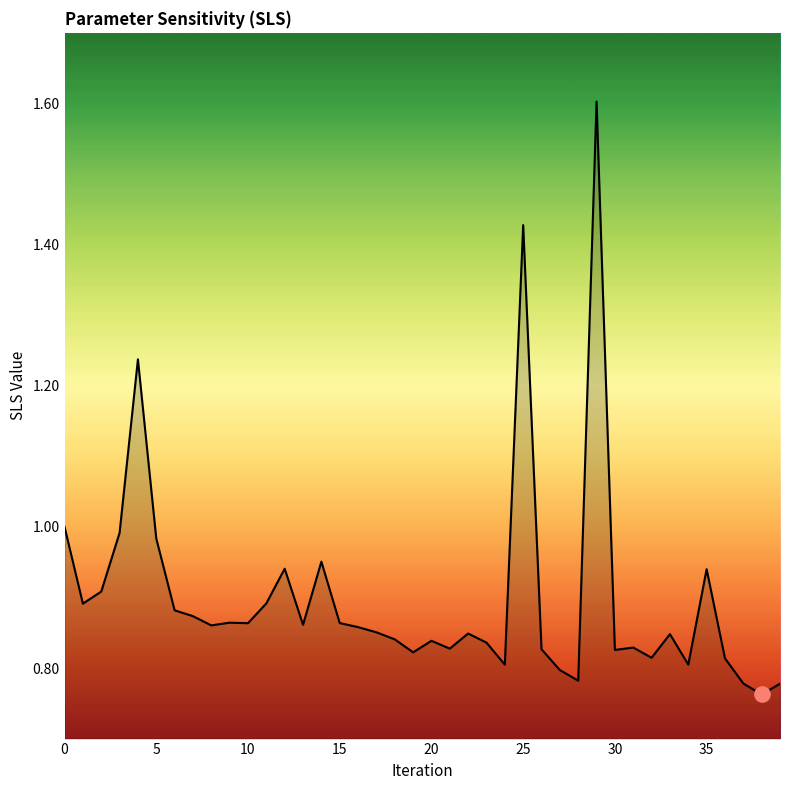

What is the maximum value shown in the chart?

1.6